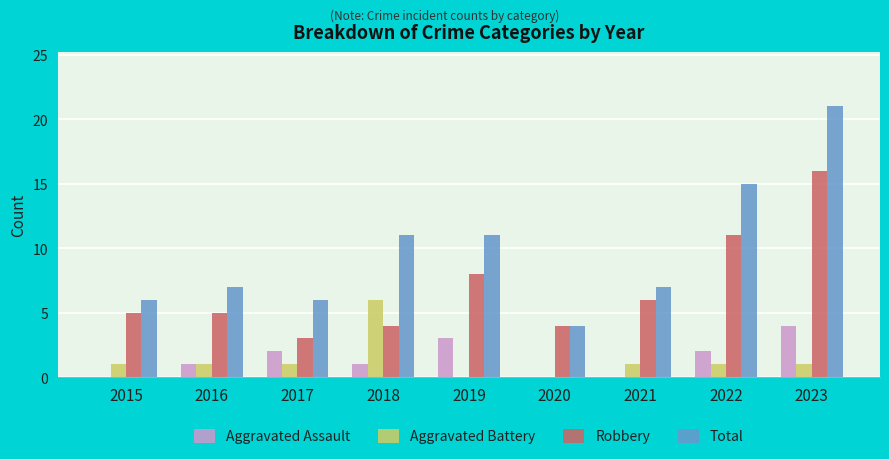

What is the spread (max minus min) of values at 2018?

10